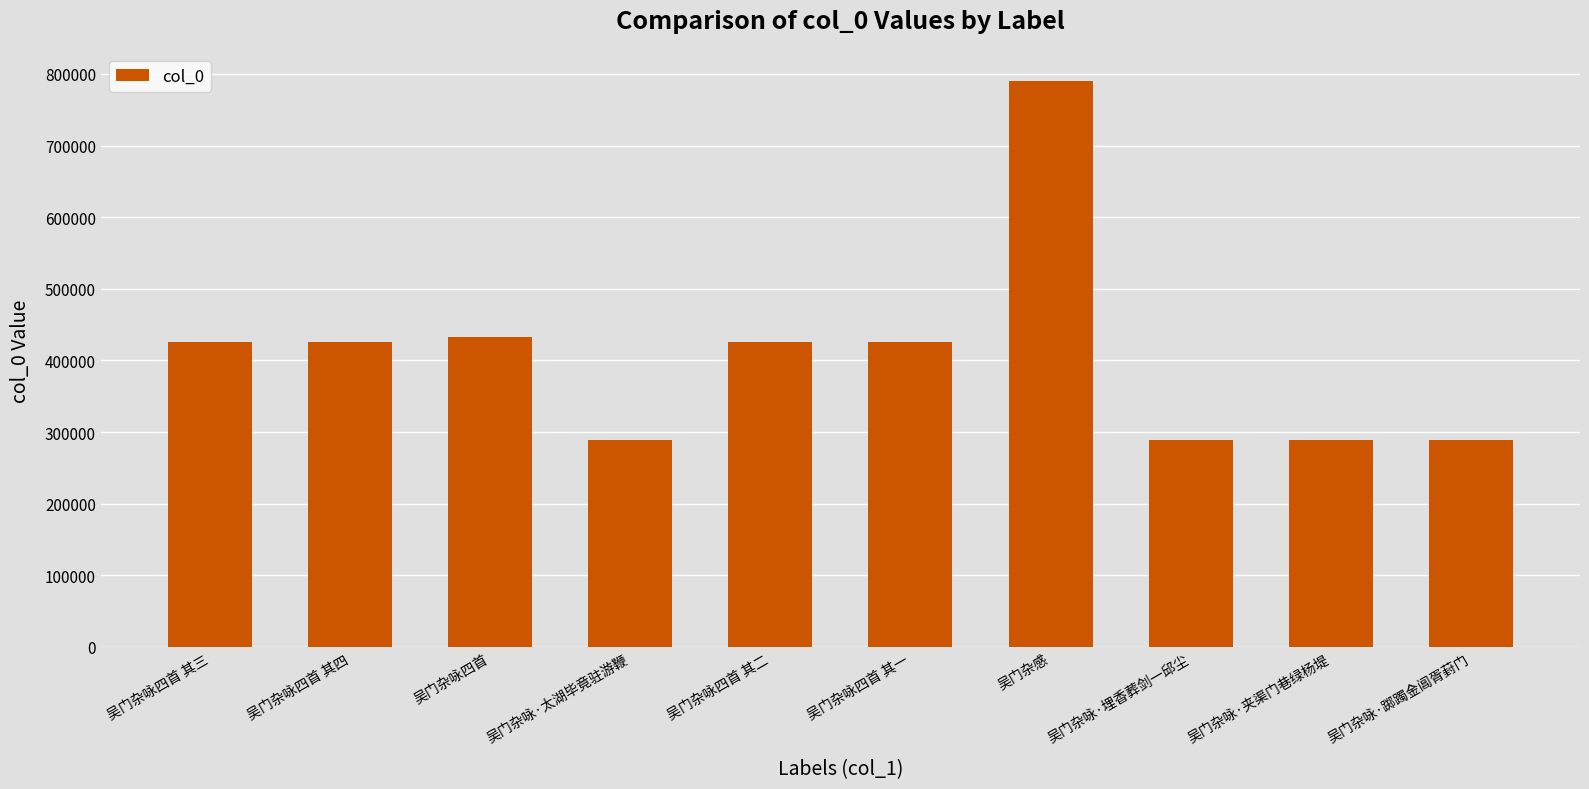

What value does the data have at 吴门杂咏·夹渠门巷绿杨堤?

288249